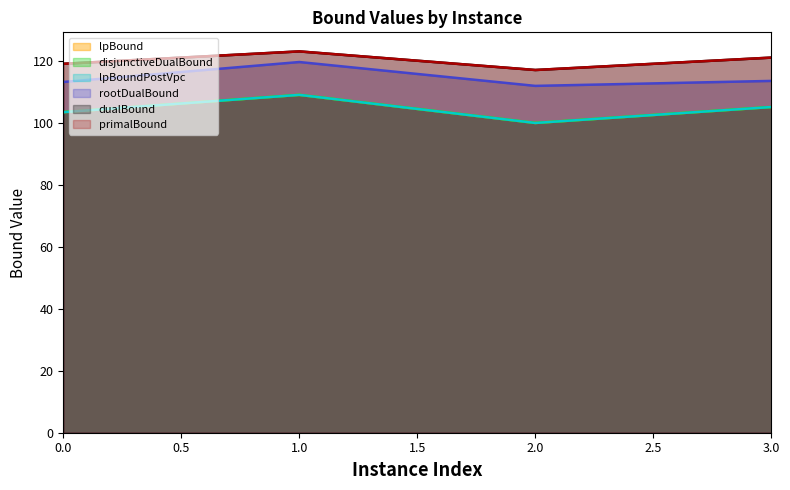

What is the value of the rootDualBound point at the 1st from the left?

113.1